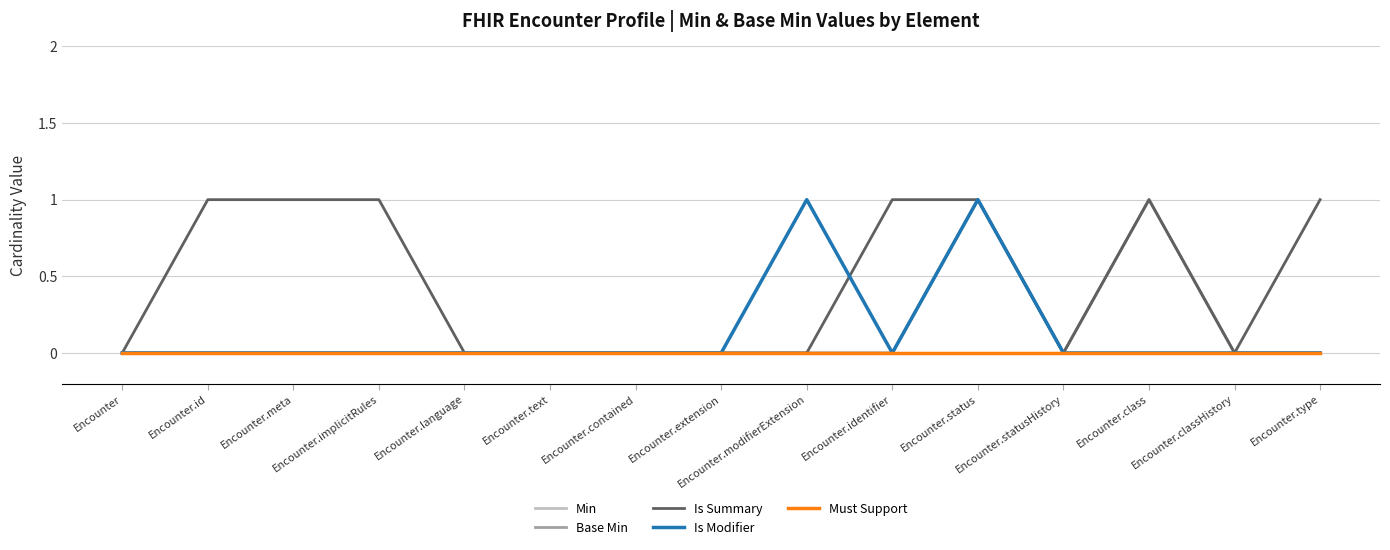

Does the chart have visible grid lines?

Yes